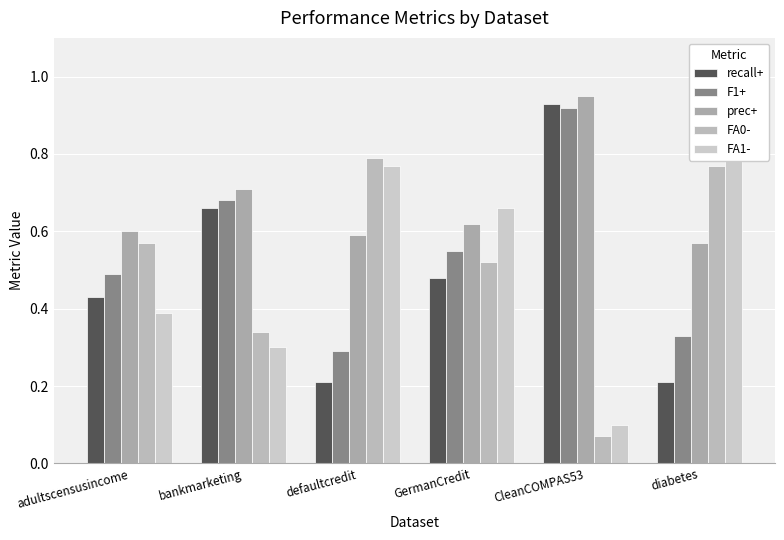

Reading left to right, what are all the values shown in this chart?

recall+: 0.4	0.7	0.2	0.5	0.9	0.2
F1+: 0.5	0.7	0.3	0.6	0.9	0.3
prec+: 0.6	0.7	0.6	0.6	0.9	0.6
FA0-: 0.6	0.3	0.8	0.5	0.1	0.8
FA1-: 0.4	0.3	0.8	0.7	0.1	0.9